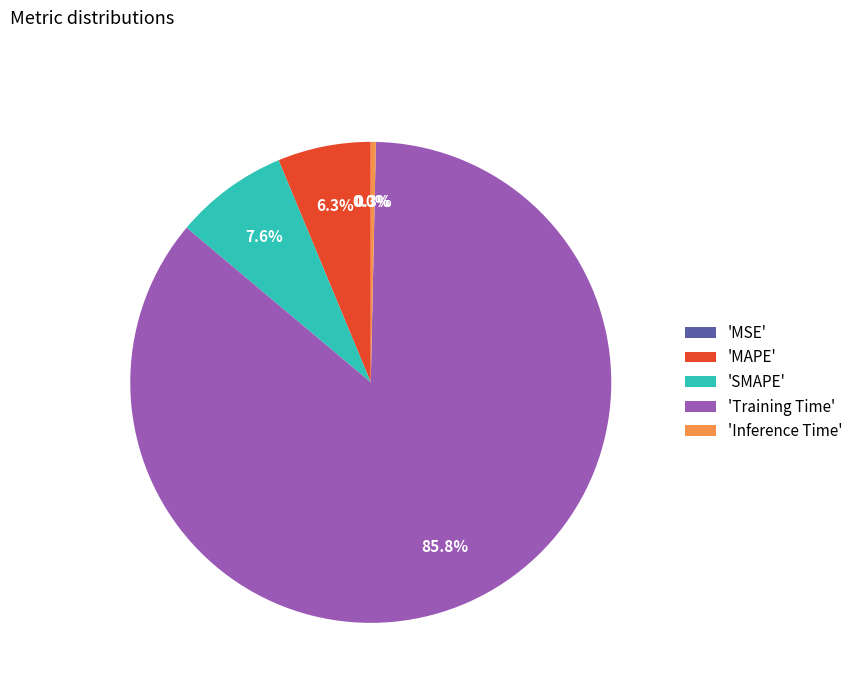

Does any single category account for the majority?

Yes